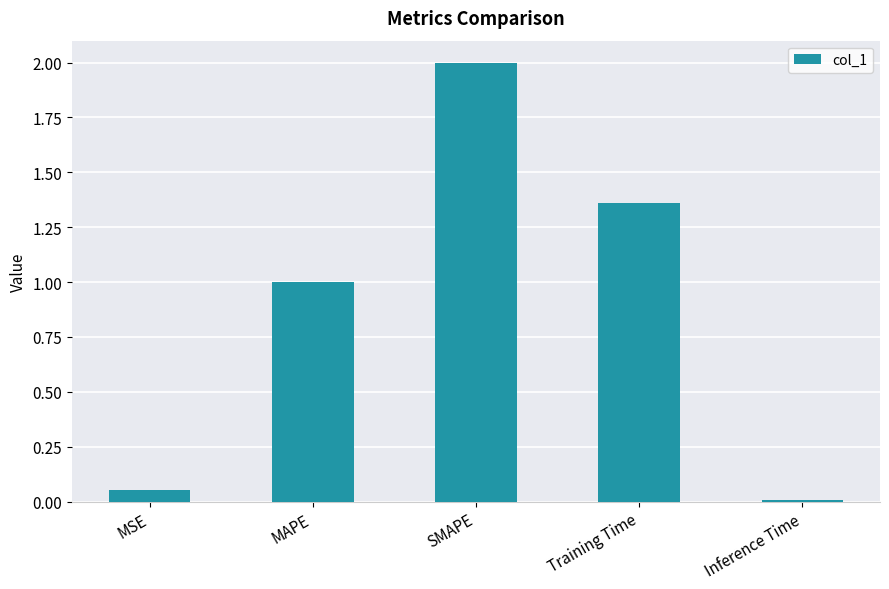

What is the sum of all values?

4.4